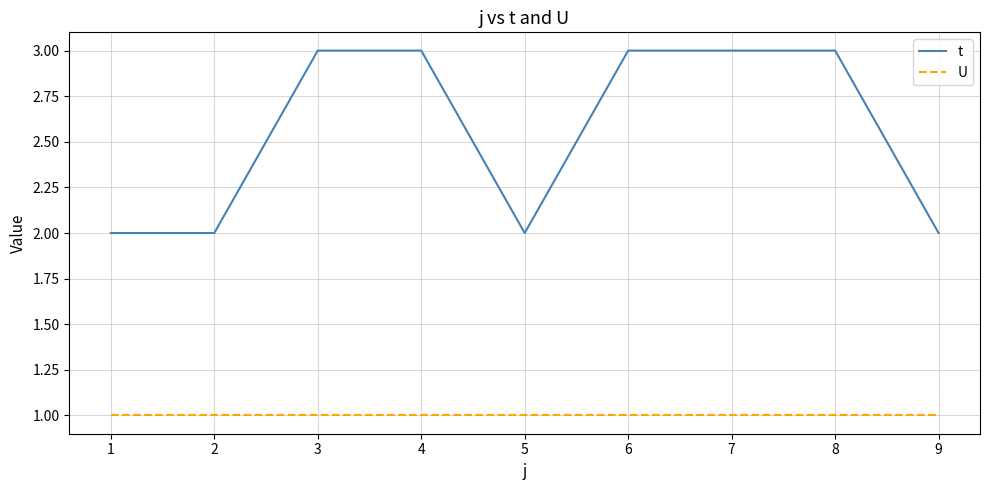

Rank the series by their average value, from highest to lowest.

t, U